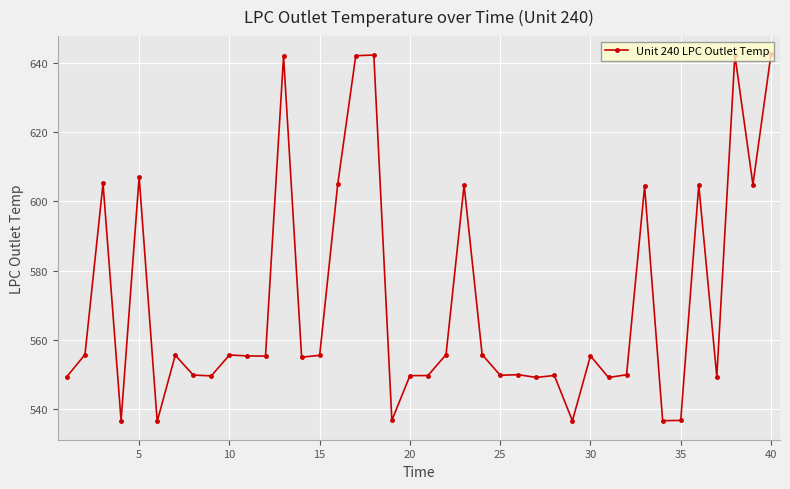

What is the minimum value shown in the chart?

536.4